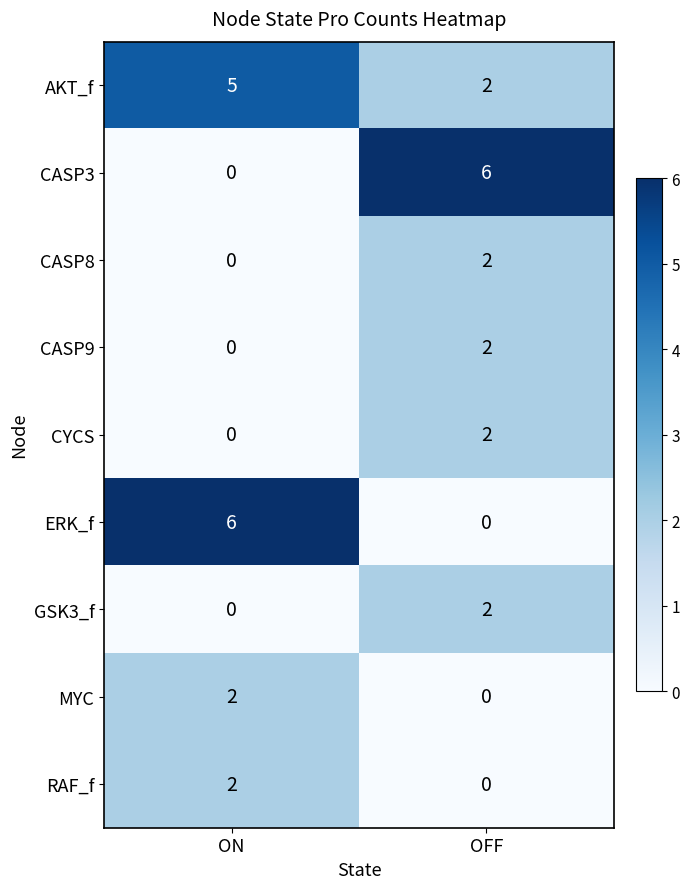

At which label does RAF_f reach its minimum?

OFF